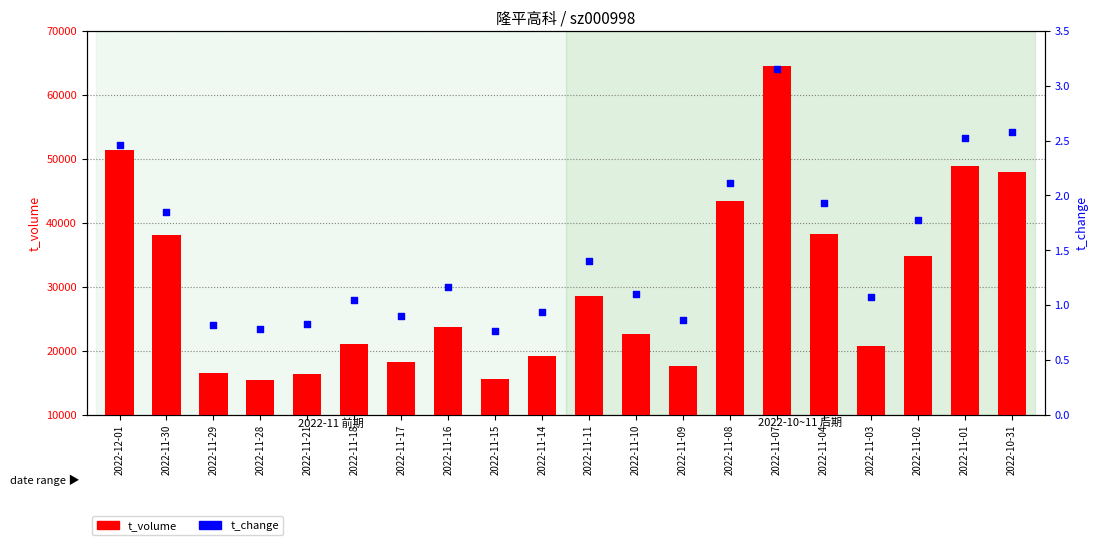

Which series has the largest total across all categories?

t_volume